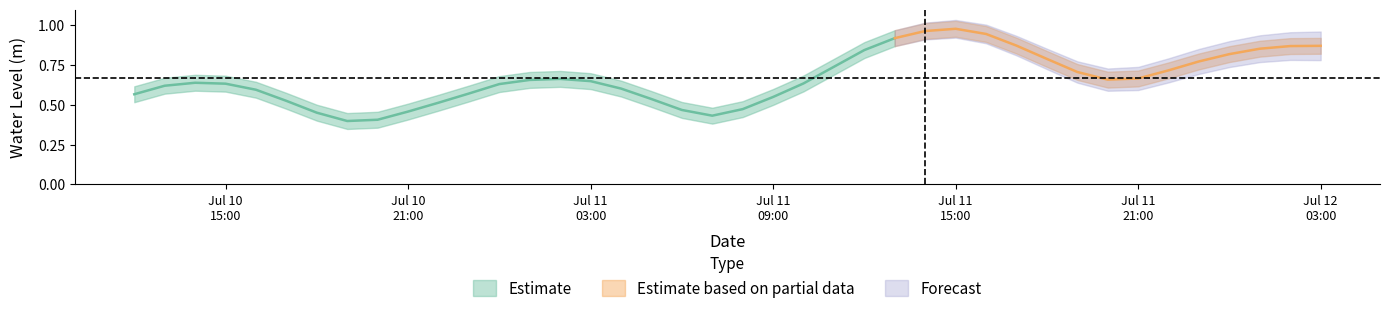

The value at 16 is 0.6. True or false?

True